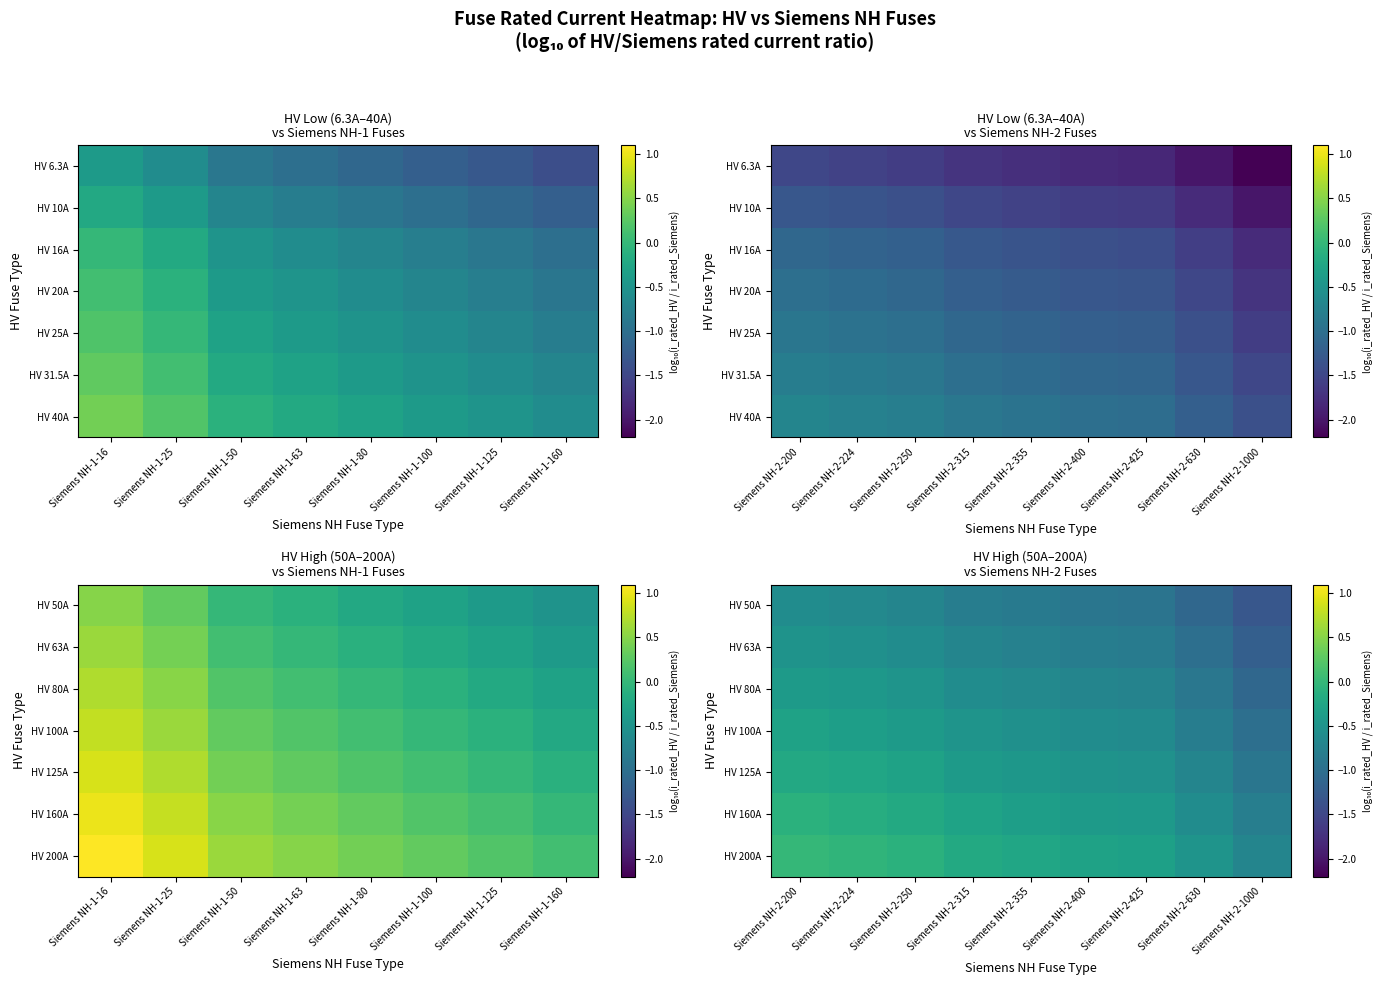

The HV 80A series shows -0.2 at Siemens NH-2-315. True or false?

False